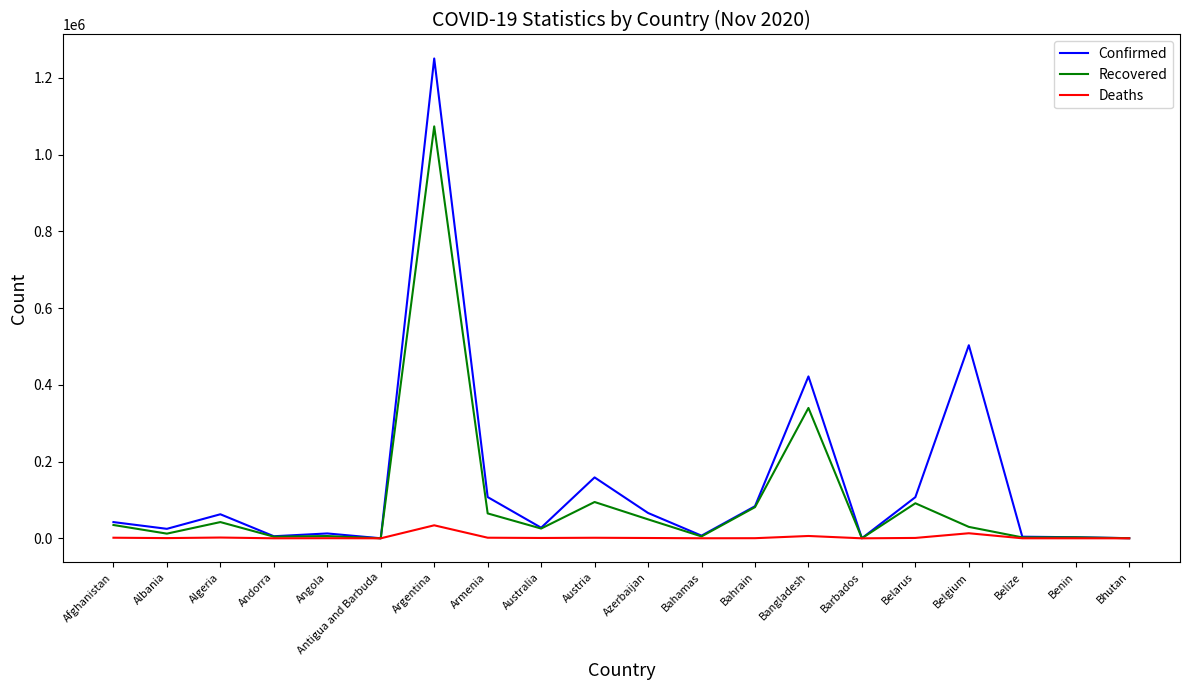

What is the difference between the maximum and second lowest values in the Confirmed series?

1250256